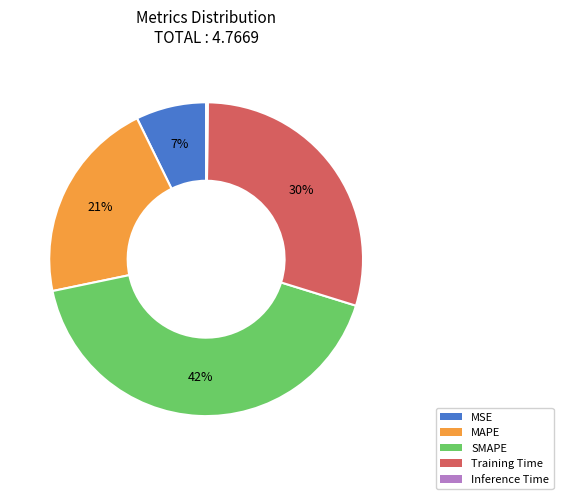

Approximately how many times larger is the value at SMAPE compared to Training Time?

1.4